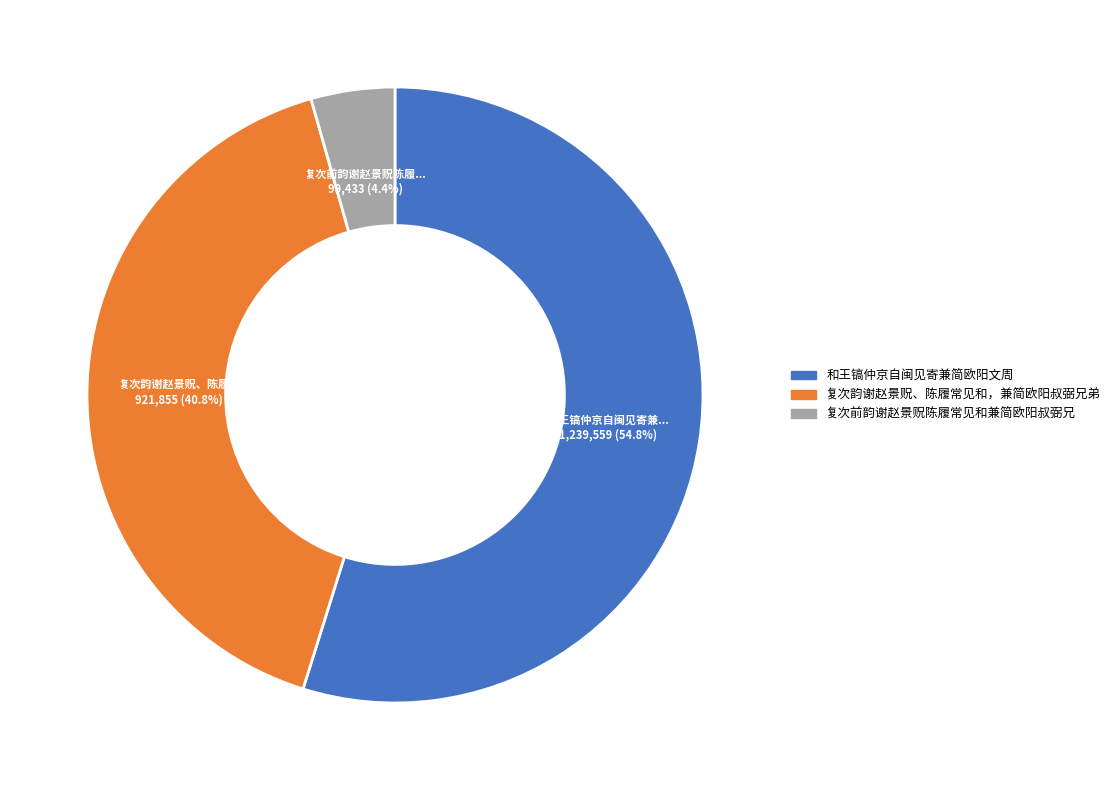

What is the total percentage of 复次前韵谢赵景贶陈履常见和兼简欧阳叔弼兄 and 和王镐仲京自闽见寄兼简欧阳文周?

59.2%